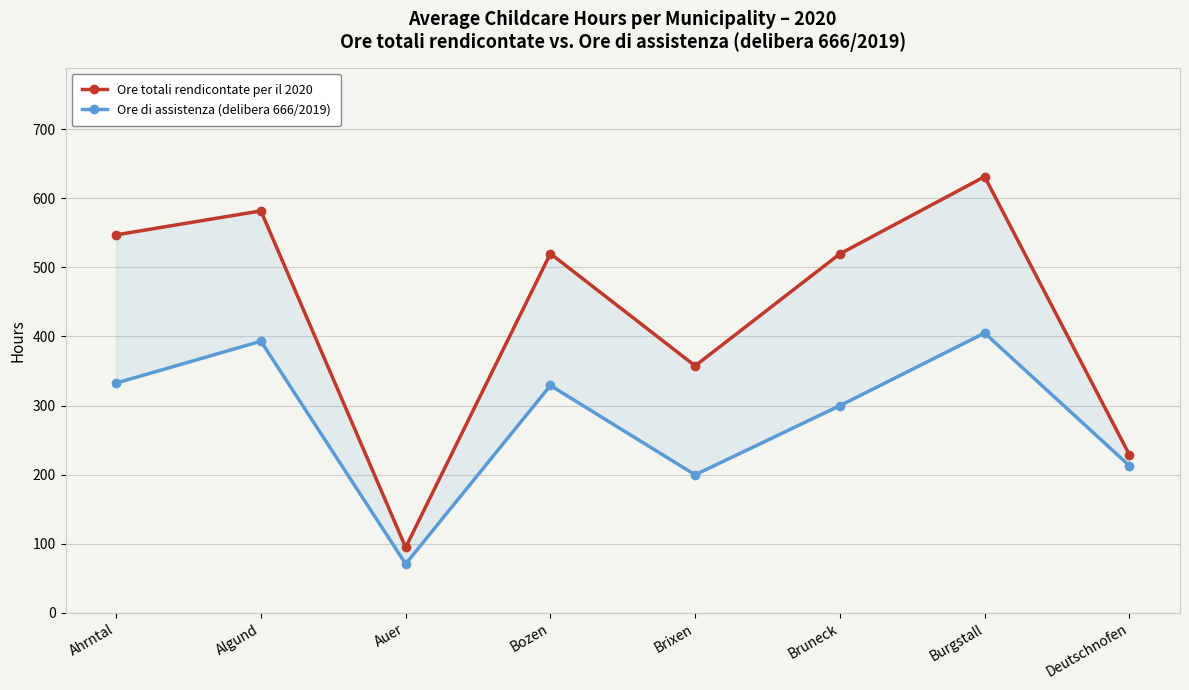

What is the total value across all series at Algund?

974.9